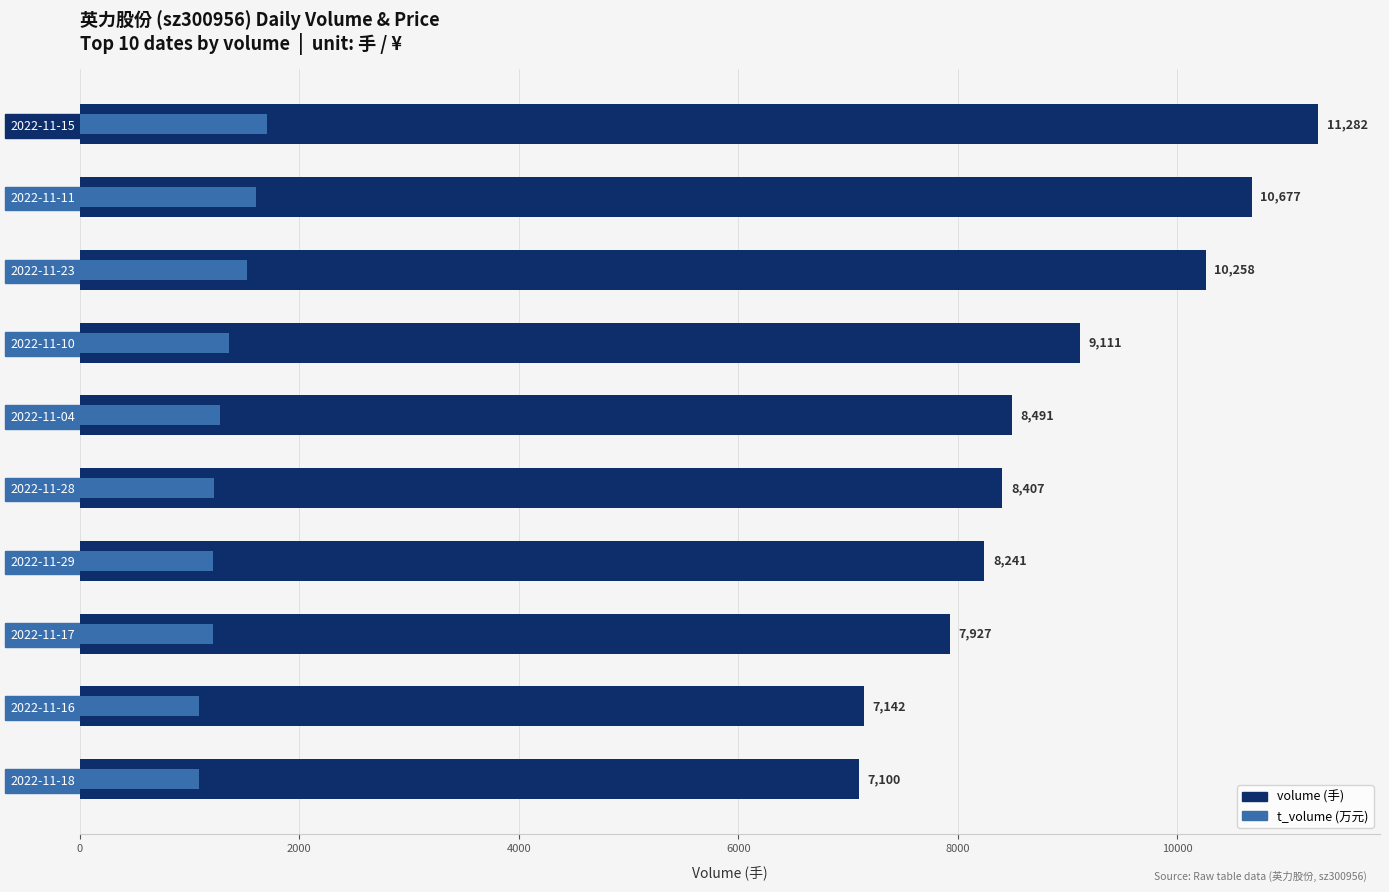

What is the sum of all volume values?

88636